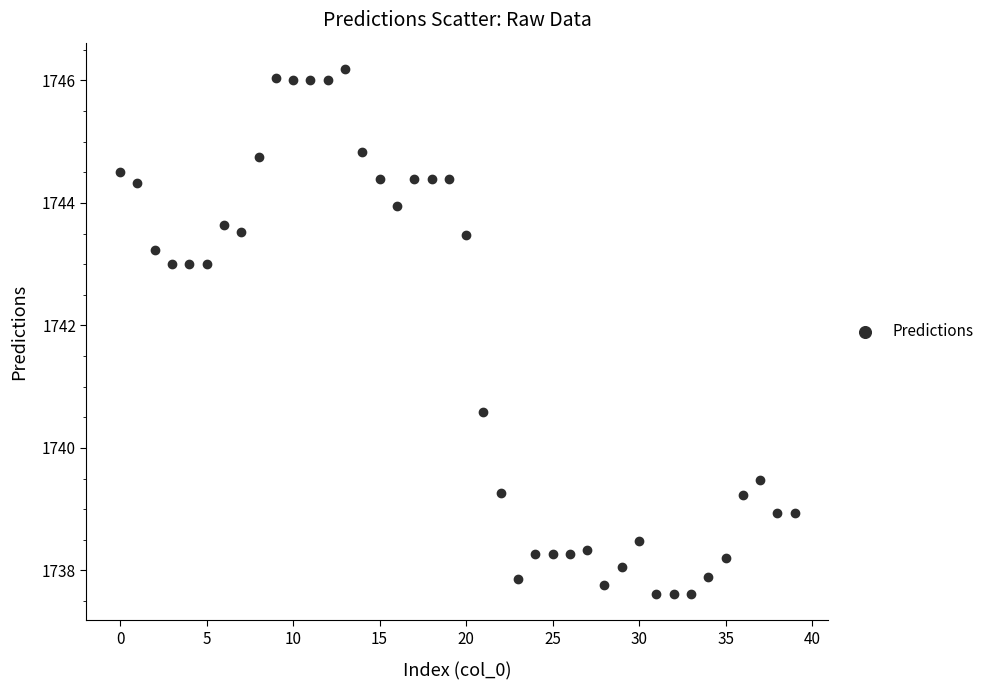

What is the range of Y values (max minus min)?

8.6